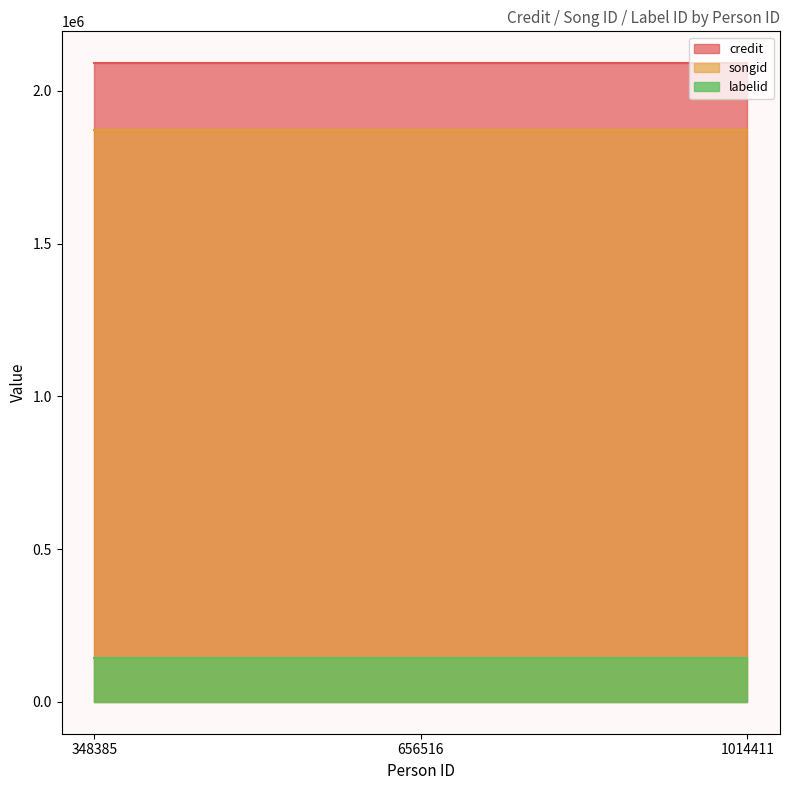

Which series has the largest total across all categories?

credit